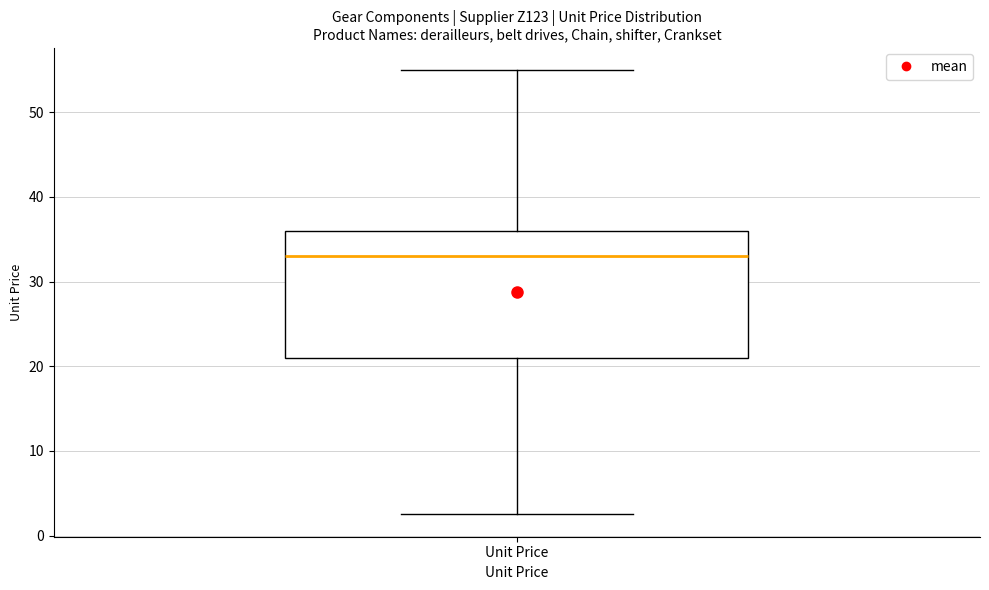

Transcribe this box plot: give where the median line is, the range the box spans, and where the two whiskers end, as read against the y-axis. The values are not printed on the chart, so give them approximately, as read against the axis.

median 33, box 21 to 36, whiskers 3 to 55